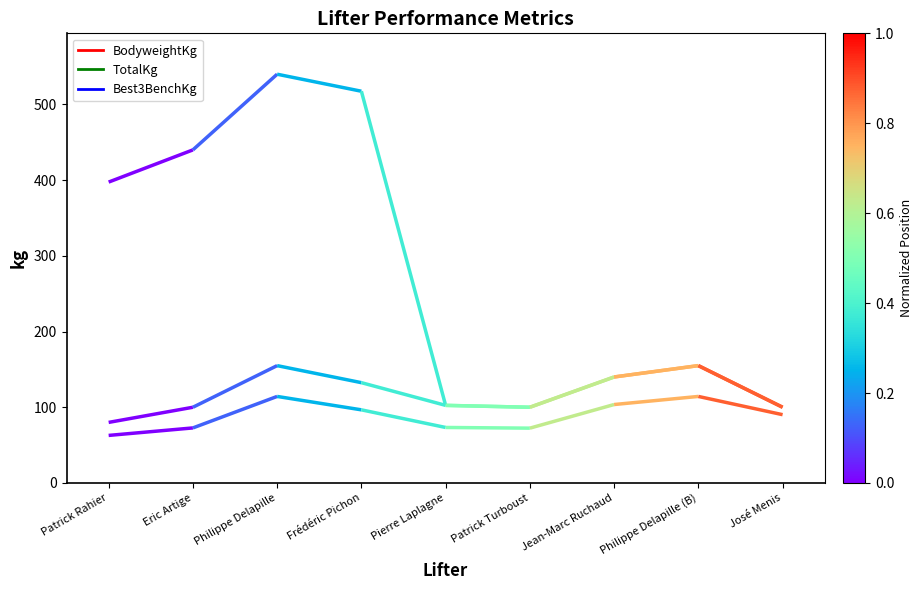

At which label is Best3BenchKg closest to 117?

Pierre Laplagne